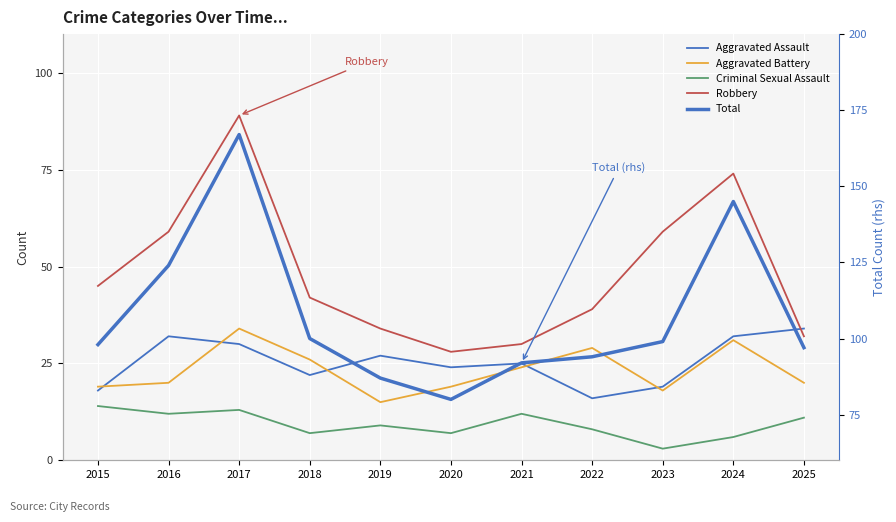

List the series in order of their peak value, lowest first.

Criminal Sexual Assault, Aggravated Assault, Aggravated Battery, Robbery, Total